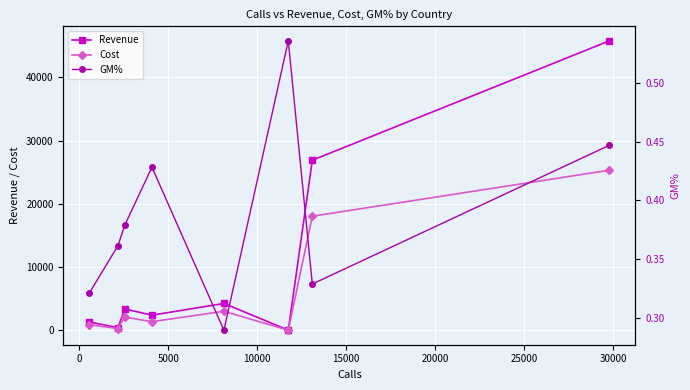

Rank the series by their maximum value, from highest to lowest.

Revenue, Cost, GM%